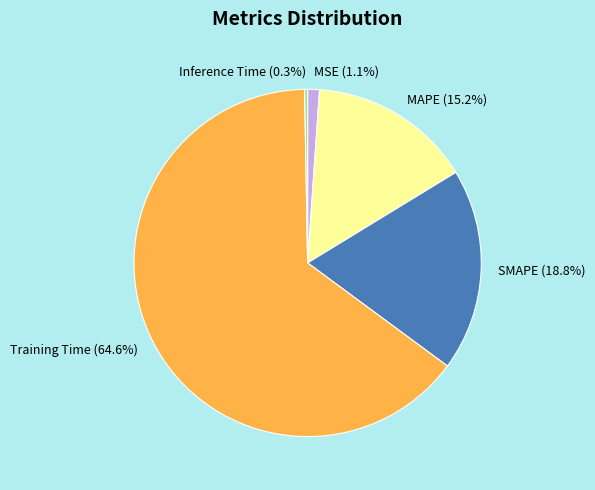

To the nearest percent, what percentage of the pie is MAPE?

15%